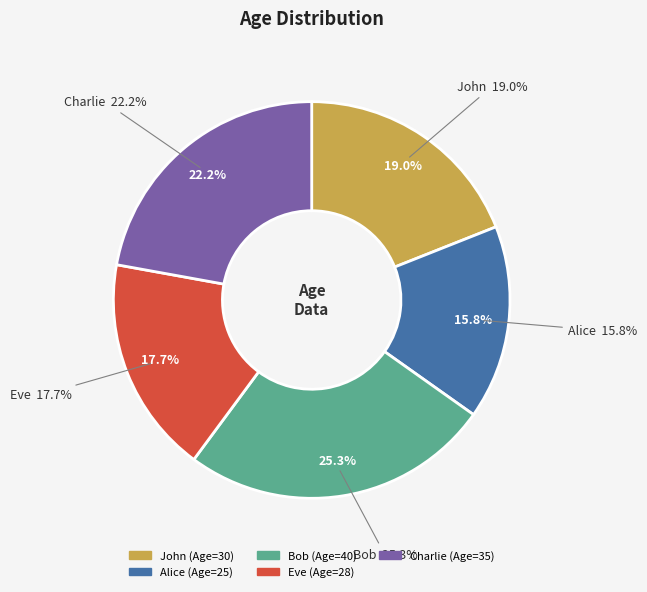

Approximately how many times larger is the value at Charlie compared to Bob?

0.9